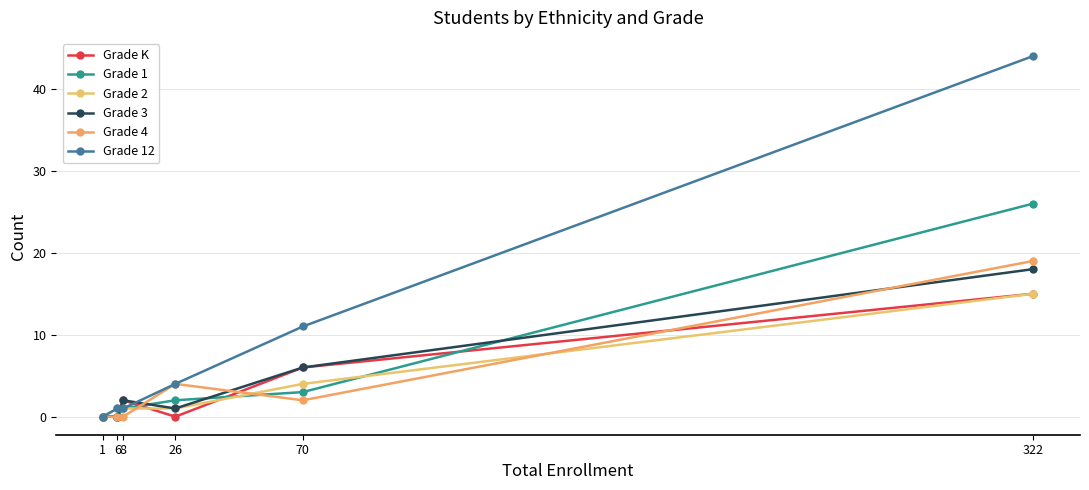

True or false: Grade 12 has more than 1 points higher than both neighbors.

False